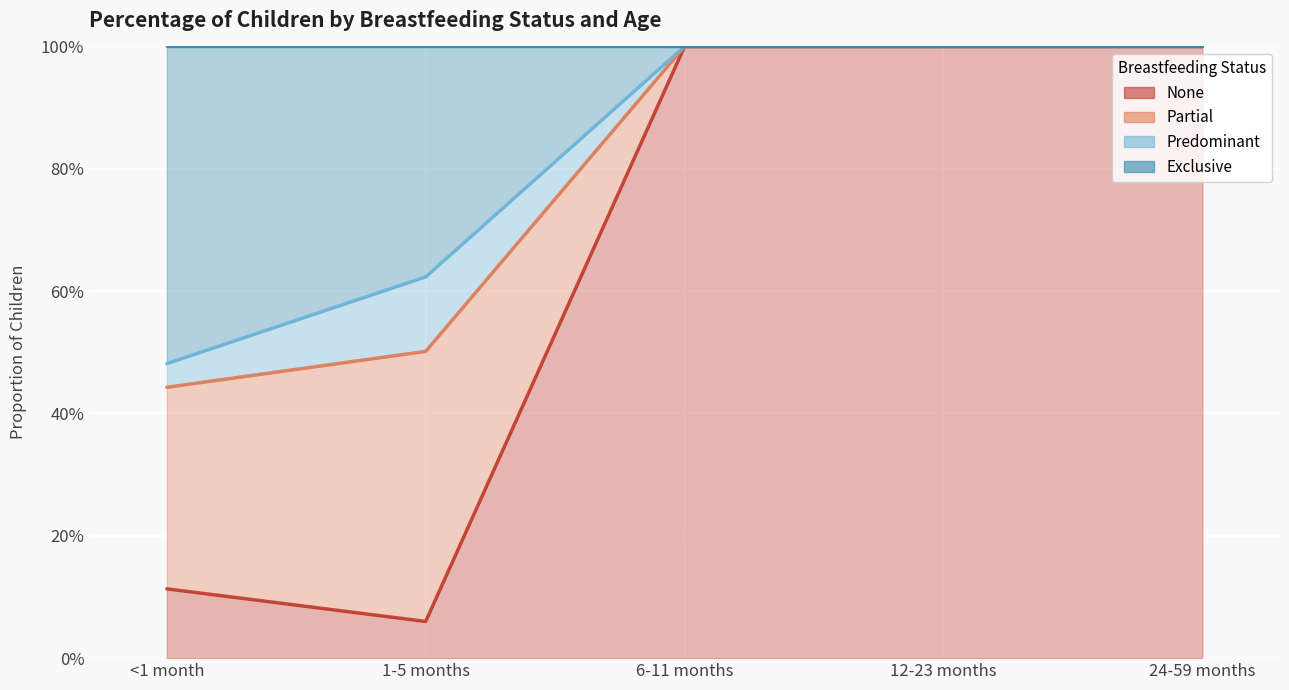

Reading left to right, what are all the values shown in this chart?

None: 0.1	0.1	1.0	1.0	1.0
Partial: 0.4	0.5	1.0	1.0	1.0
Predominant: 0.5	0.6	1.0	1.0	1.0
Exclusive: 1.0	1.0	1.0	1.0	1.0